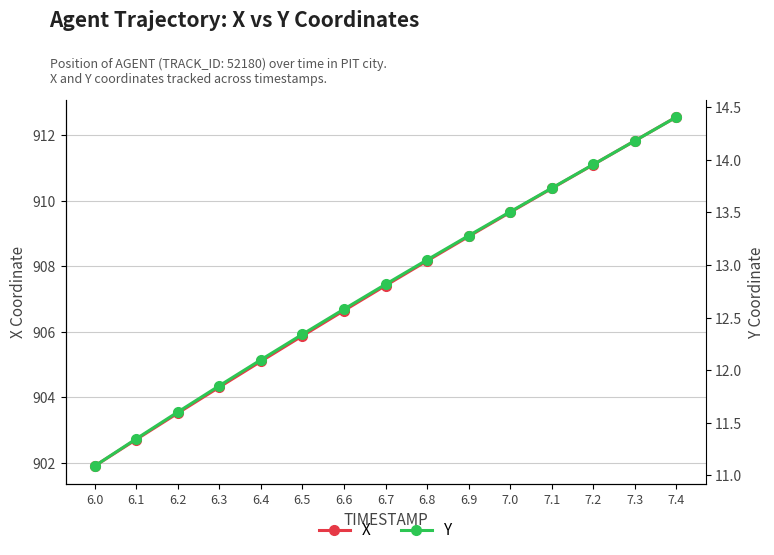

What is the label of the 4th point from the left?

6.3